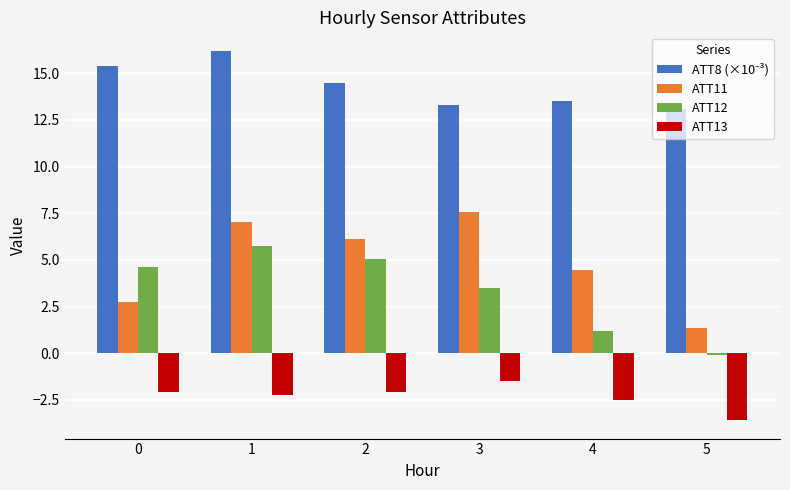

At how many categories does at least one series exceed 3?

6